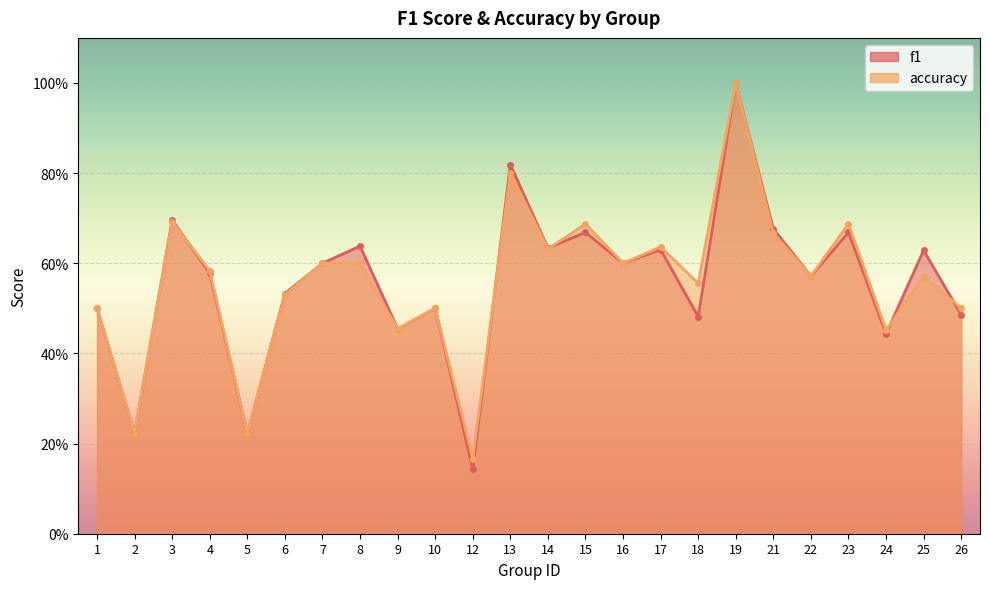

At which category does f1 reach its first local peak?

3